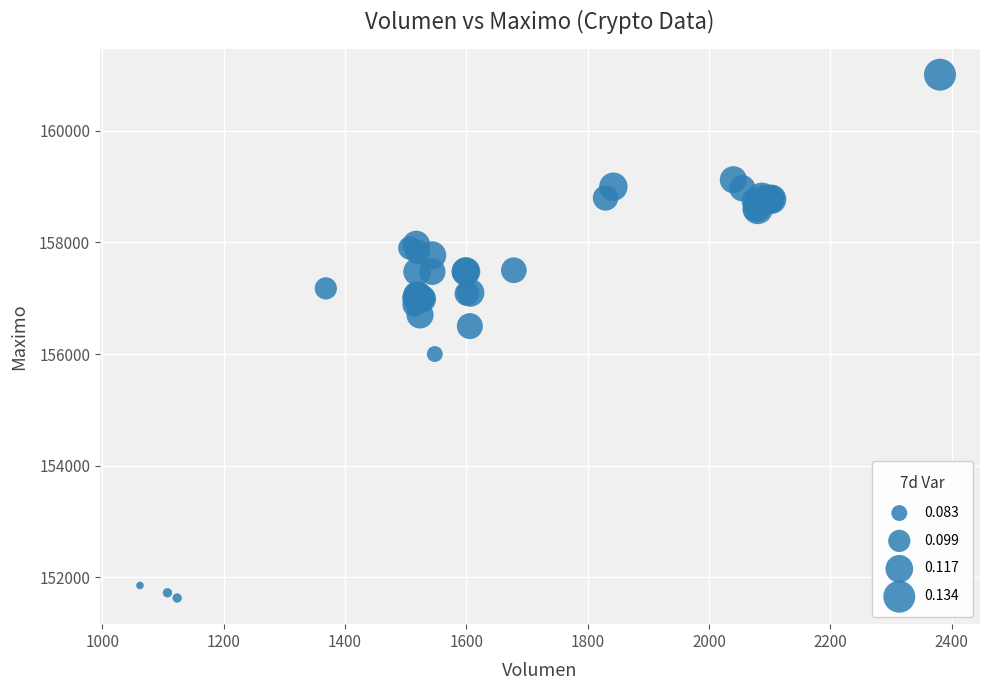

What Y value in the scatter plot is closest to 156316?

156500